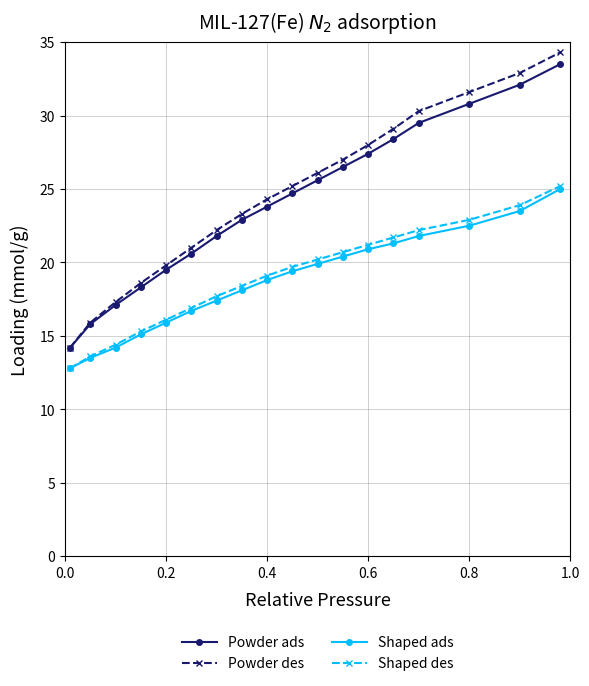

Which series has the largest range (max minus min)?

Powder des